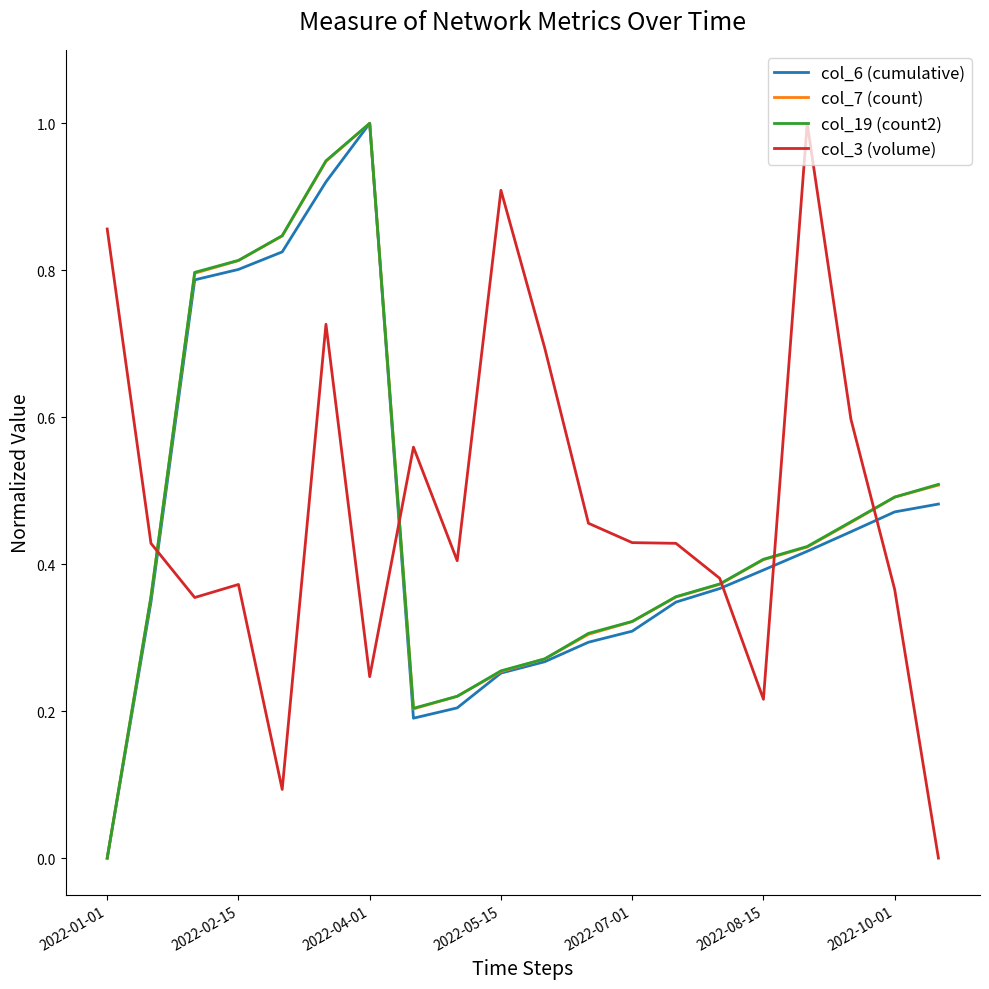

What is the greatest value displayed?

1.0